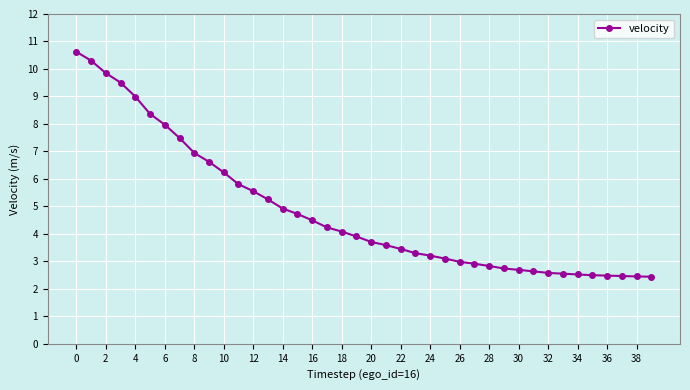

What is the sum of all values?

193.0